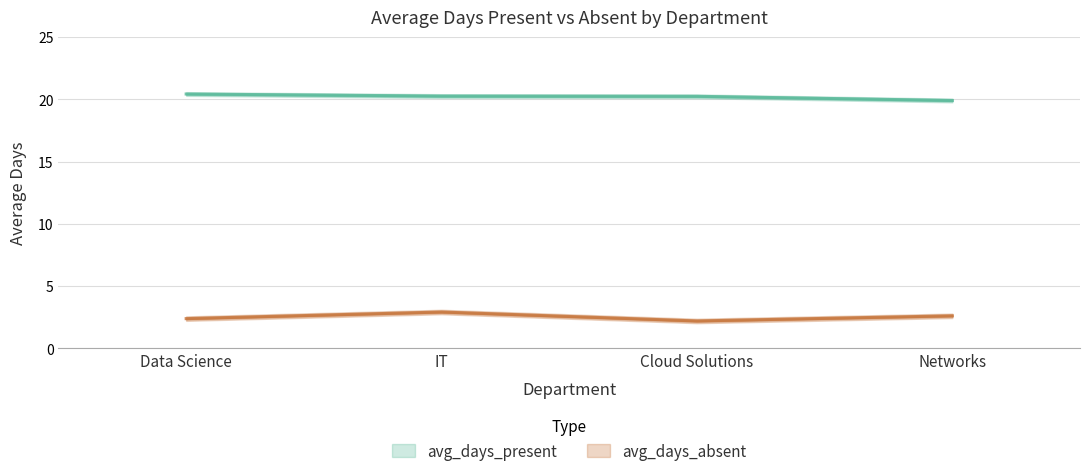

What are all the series names shown in the legend?

avg_days_present, avg_days_absent